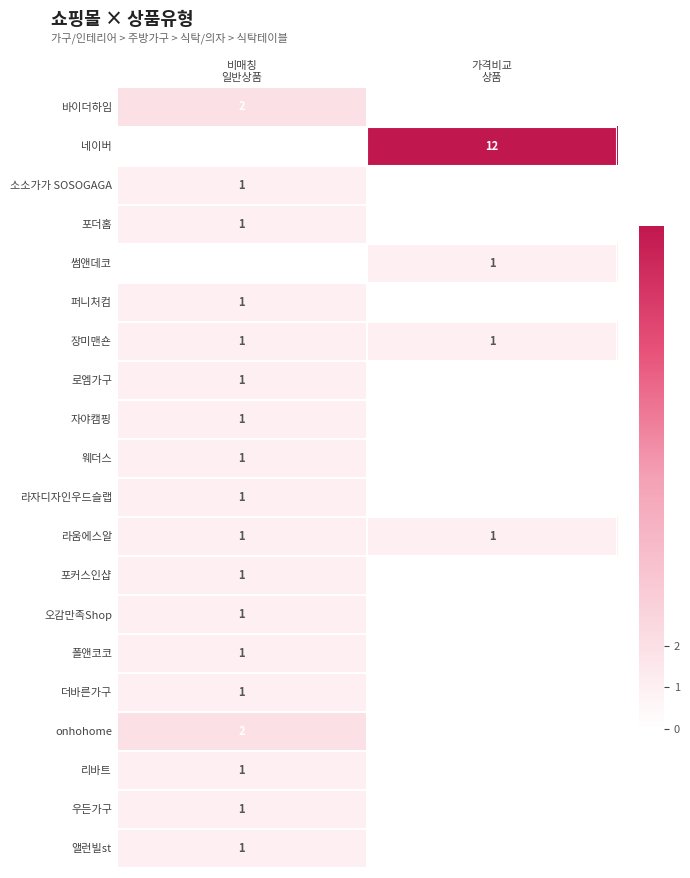

The 라움에스알 series shows 1 at 비매칭 일반상품. True or false?

True